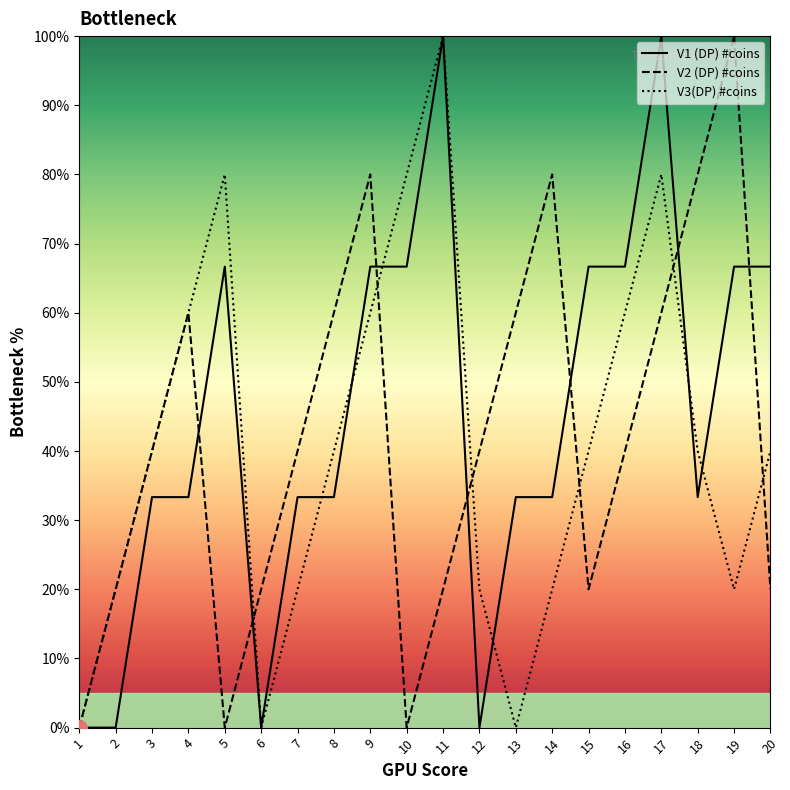

Which series contains the highest Y value?

V1 (DP) #coins